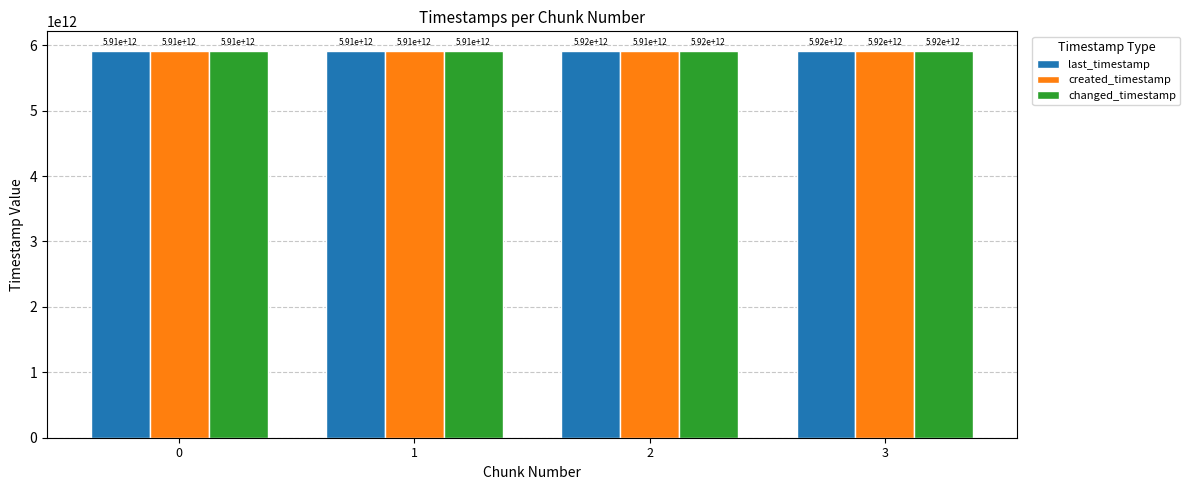

Rank the categories by created_timestamp value from lowest to highest.

0, 1, 2, 3